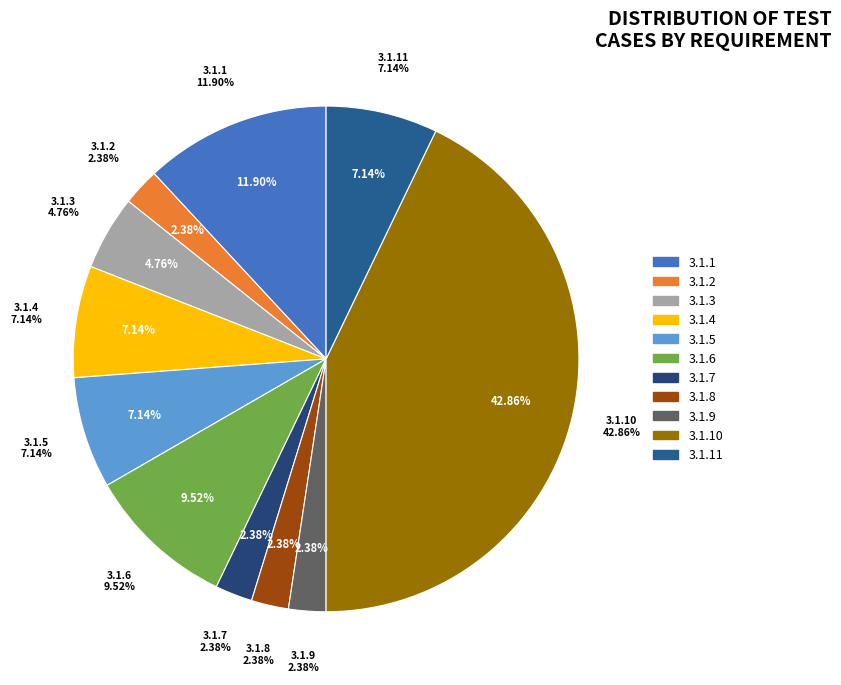

True or false: 3.1.1 accounts for 19% of the total.

False